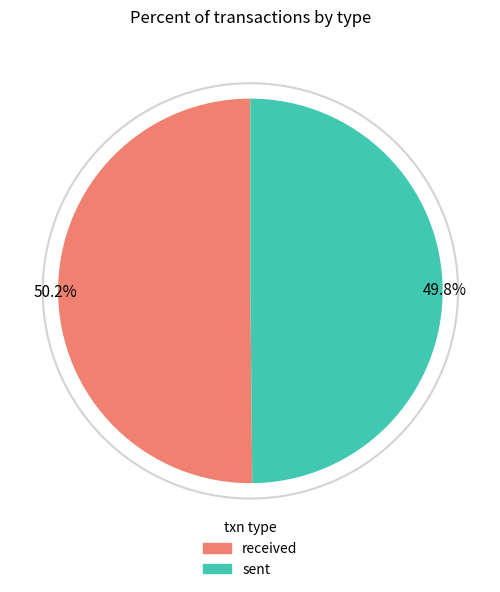

What percentage do received and sent together represent?

100.0%